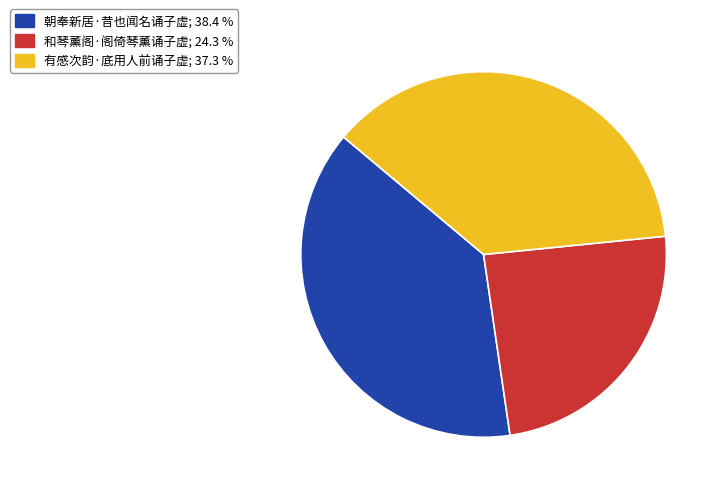

Which has a higher value, 有感次韵·底用人前诵子虚 or 和琴薰阁·阁倚琴薰诵子虚?

有感次韵·底用人前诵子虚